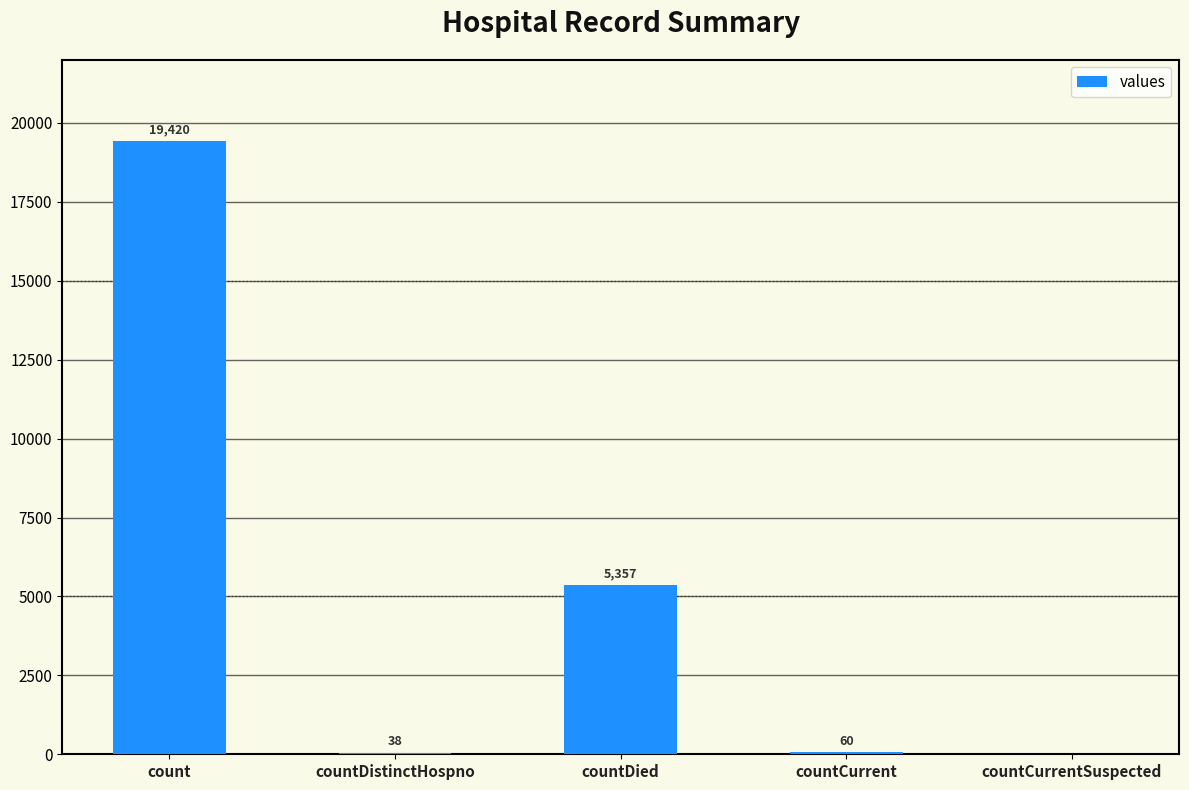

Reading right to left, what are all the values shown in this chart?

countCurrentSuspected=0	countCurrent=60	countDied=5357	countDistinctHospno=38	count=19420